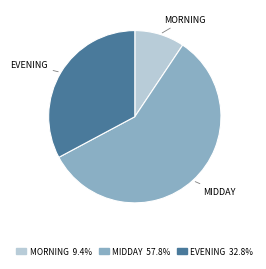

Is there any slice that represents more than half of the pie?

Yes